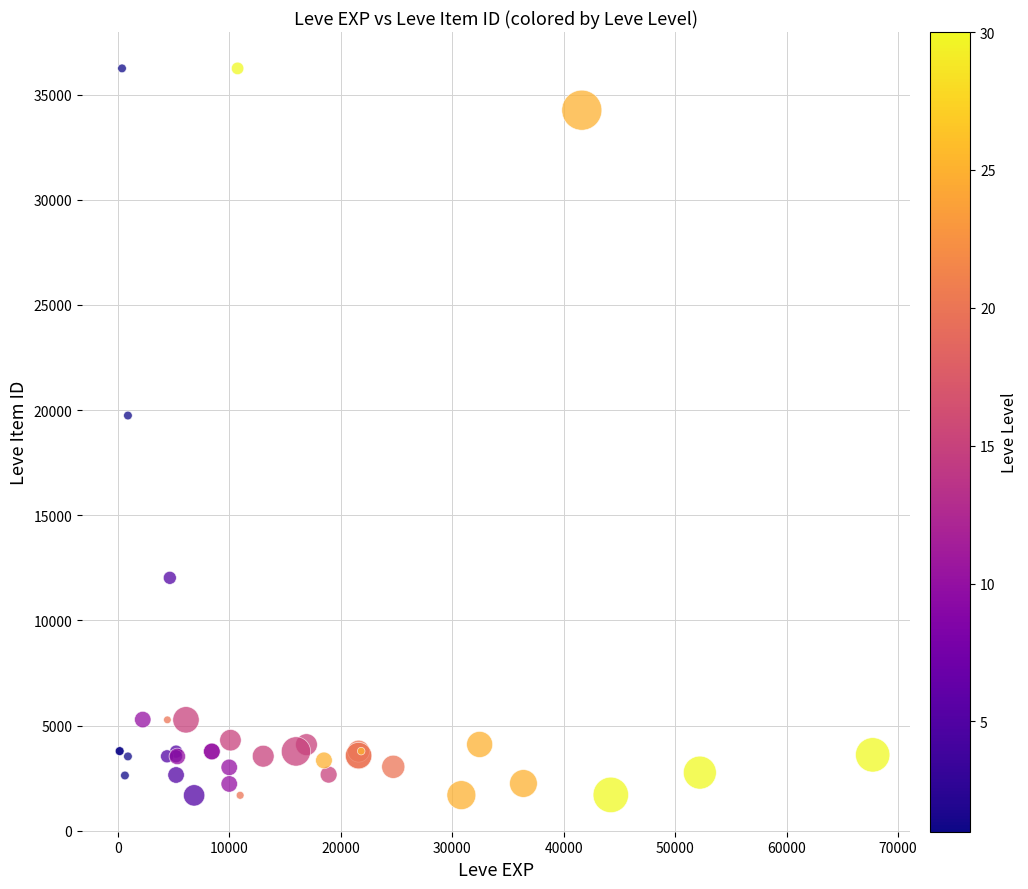

What Y value in the scatter plot is closest to 18967?

19744